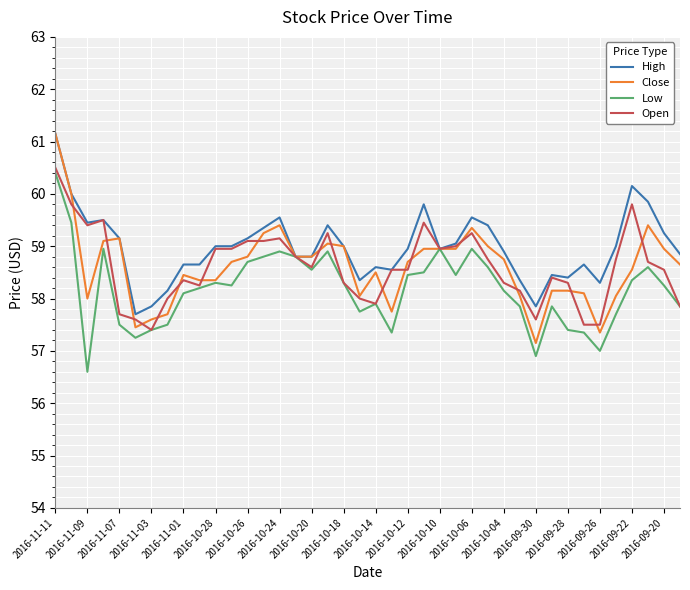

At how many categories does at least one series exceed 57?

40